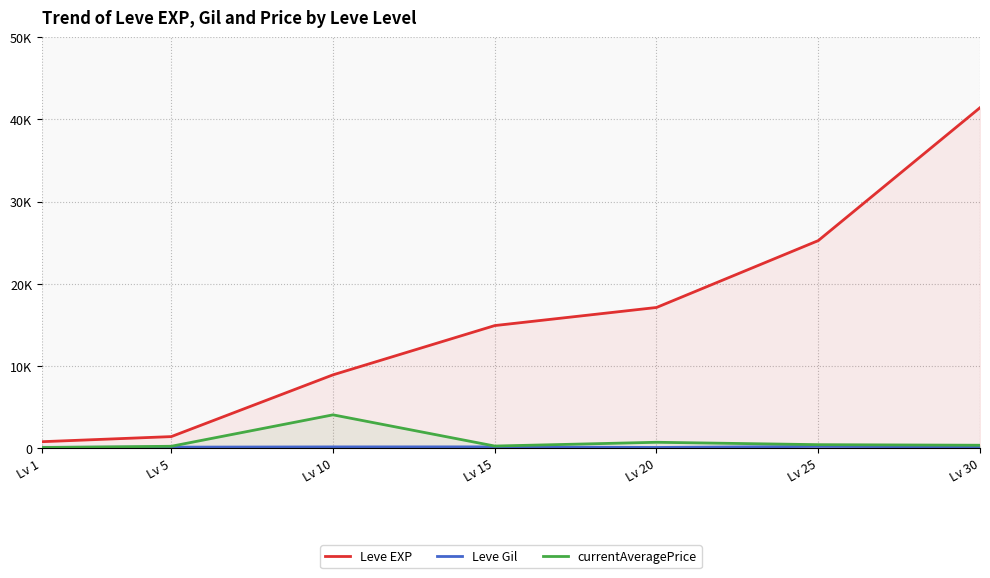

Does the chart display data point markers on the line(s)?

No